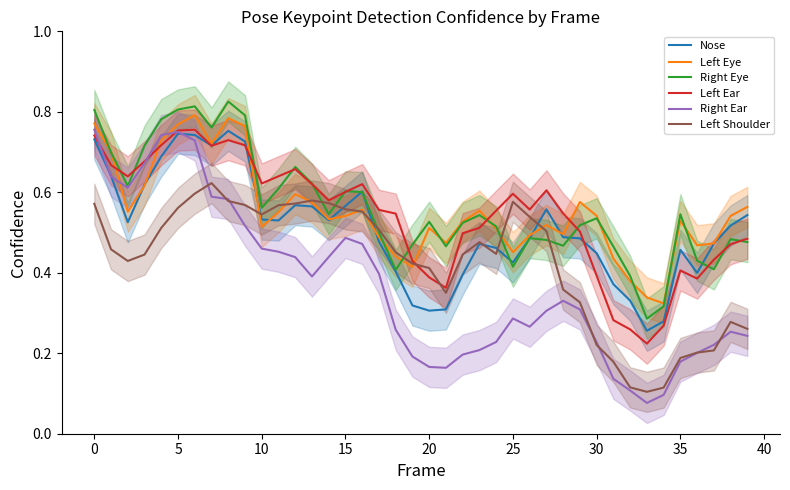

Rank the series by their maximum value, from highest to lowest.

Right Eye, Left Eye, Right Ear, Left Ear, Nose, Left Shoulder